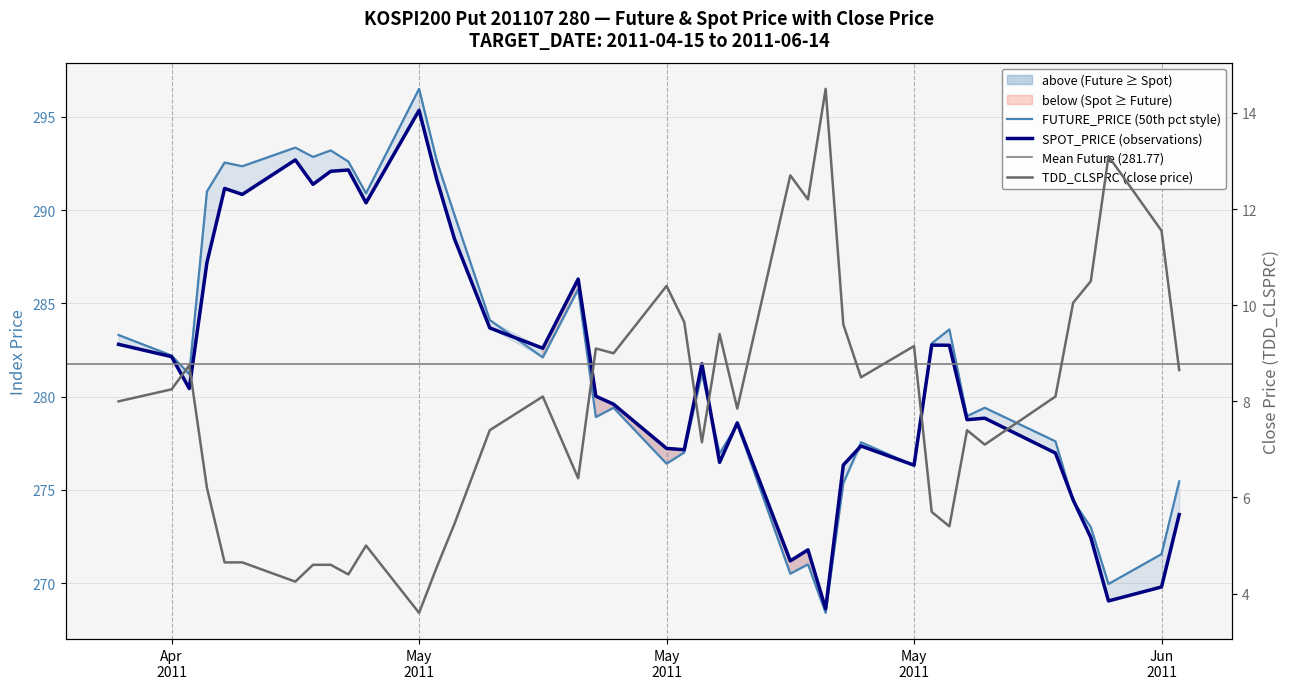

What is the sum of all TDD_CLSPRC values?

315.6